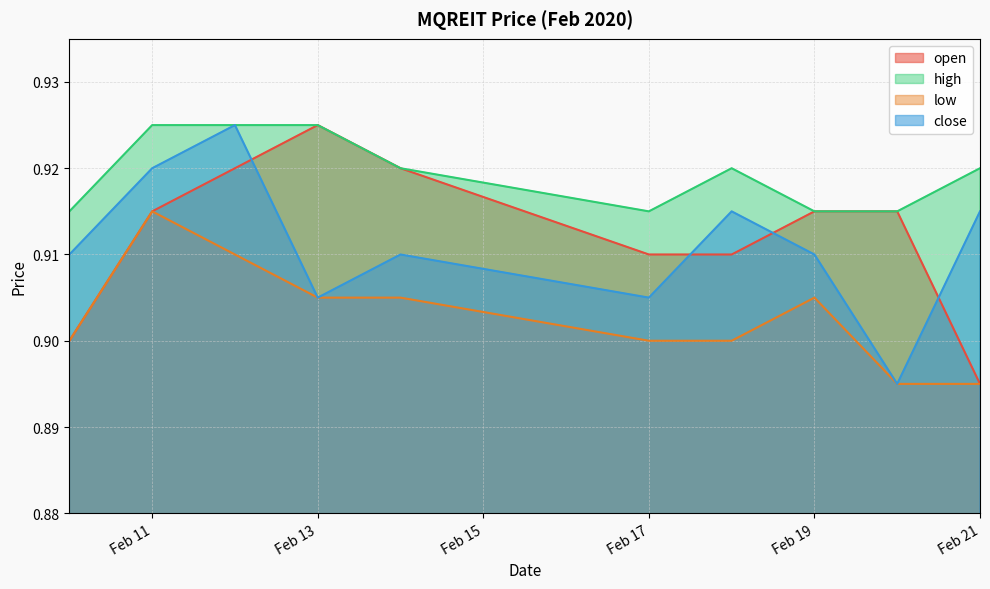

Does the chart have visible grid lines?

Yes